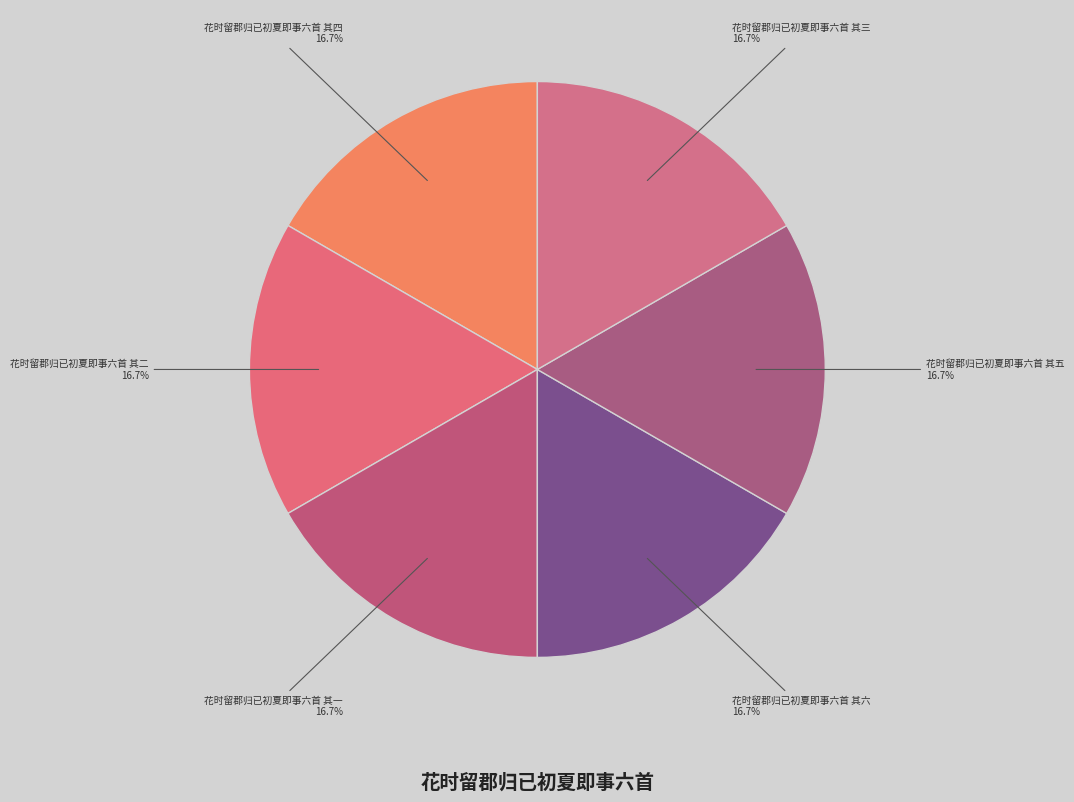

Does any single category account for the majority?

No